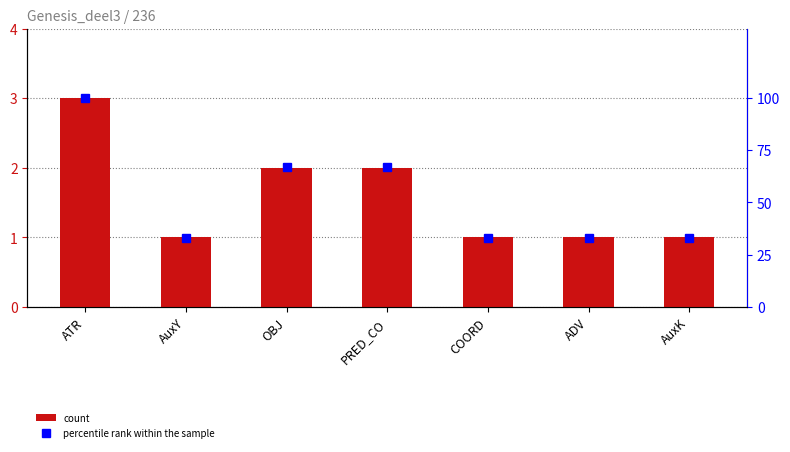

What is the sum of all percentile rank within the sample values?

366